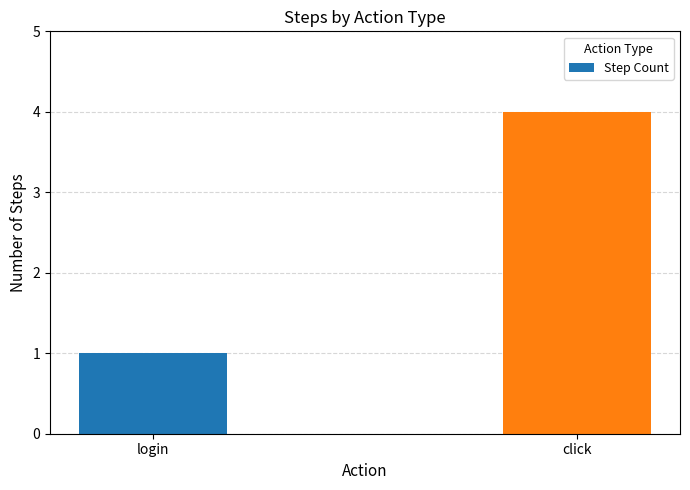

List the labels in order of value, smallest first.

login, click